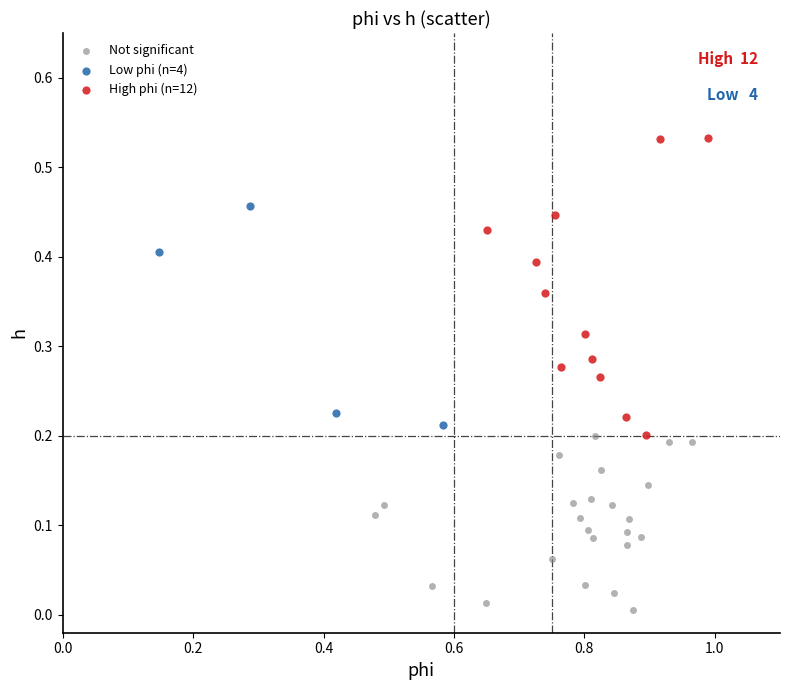

Which series has the widest spread of Y values?

High phi (n=12)